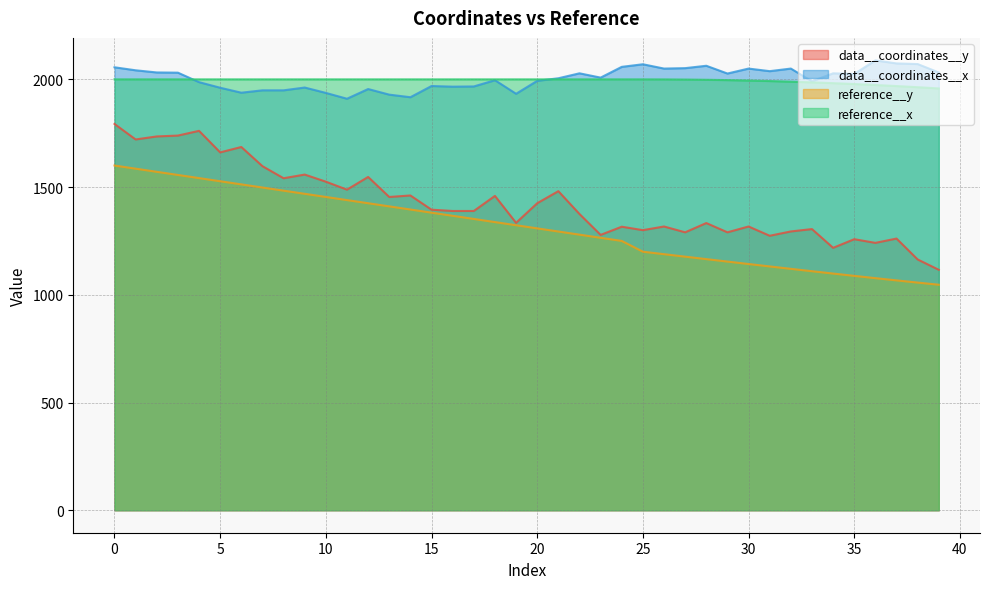

Read the data__coordinates__x value at 24.

2058.0